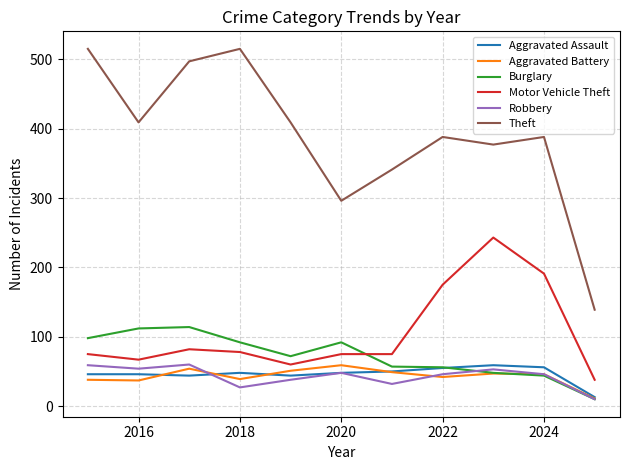

Which series has the widest spread of values?

Theft